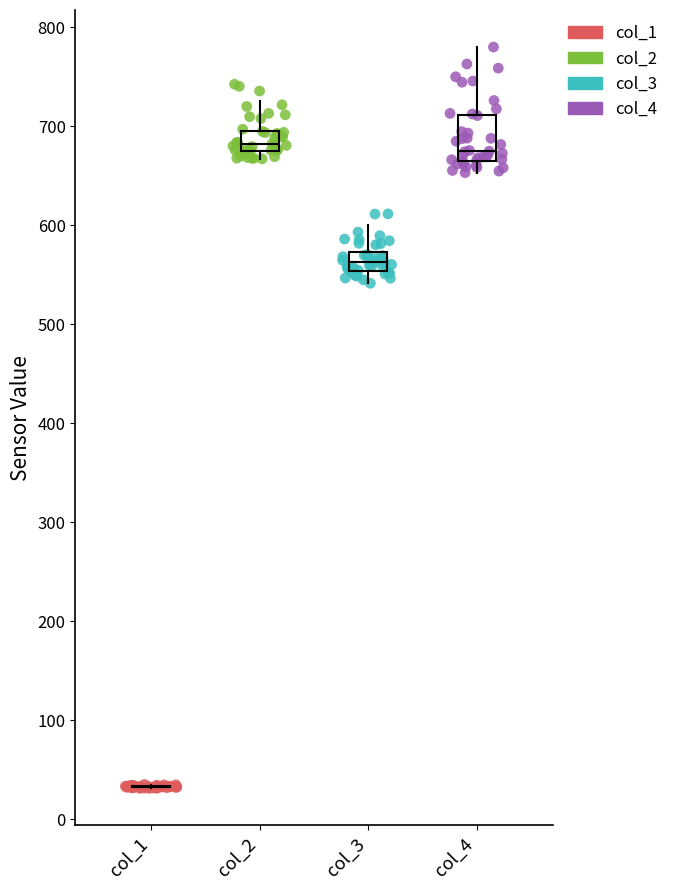

Which series reaches the maximum Y coordinate?

col_4